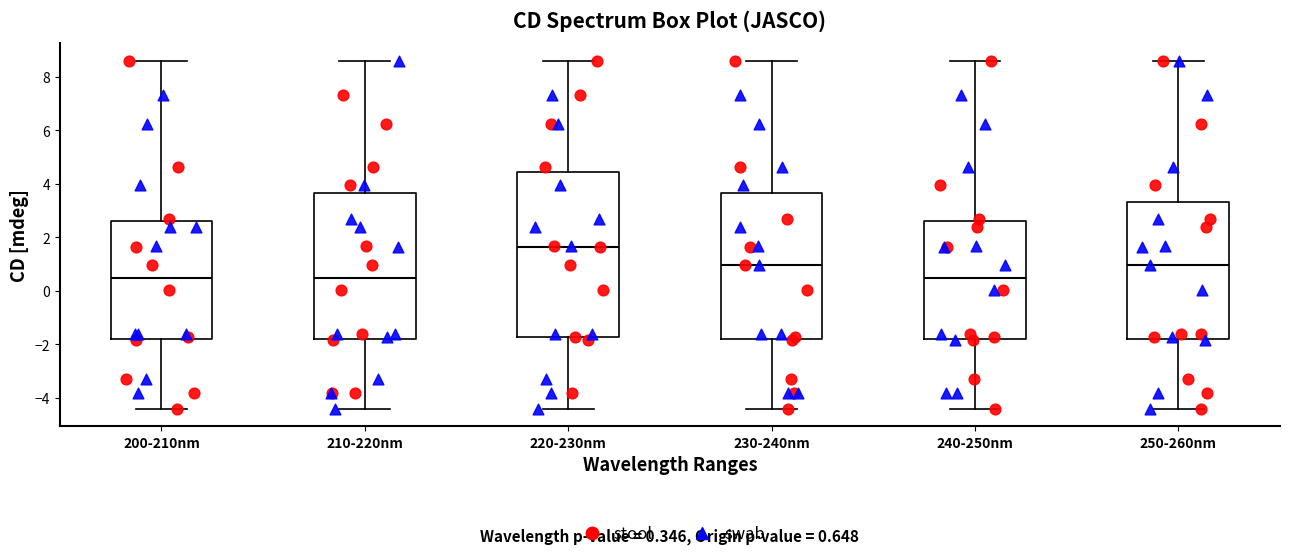

Which box is the tallest, from its lower edge to its upper edge?

220-230nm